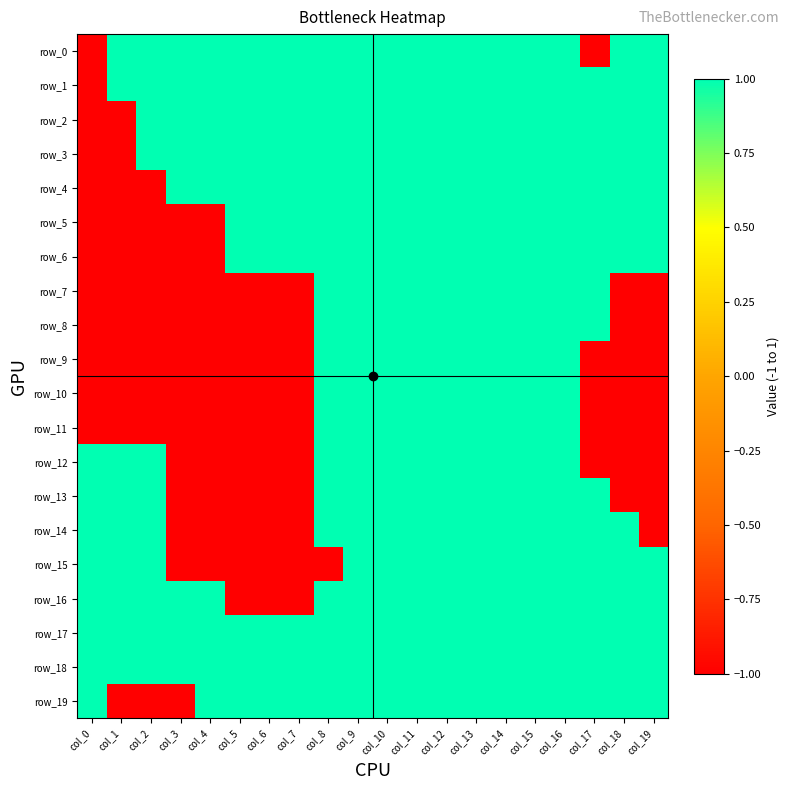

How many data points does each series have?

20